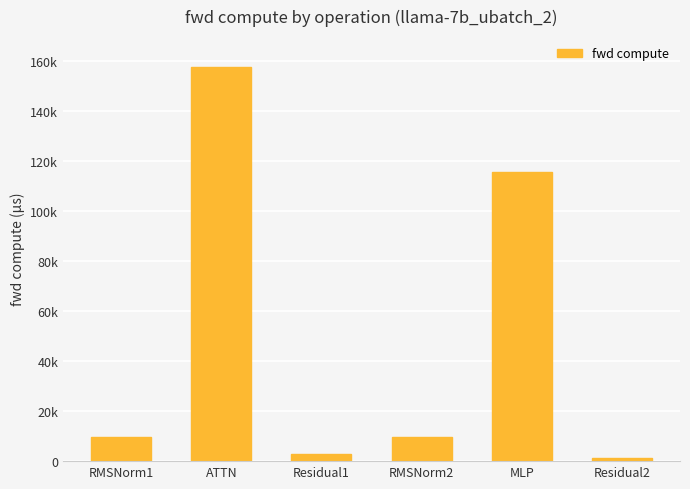

Between MLP and RMSNorm2, which is larger?

MLP